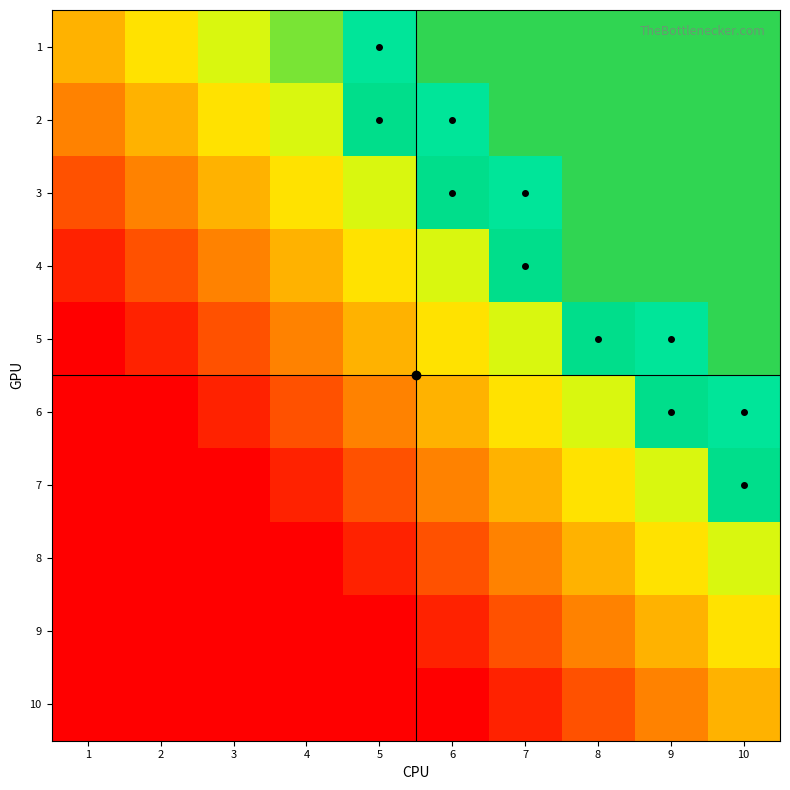

Which series has the largest total across all categories?

1